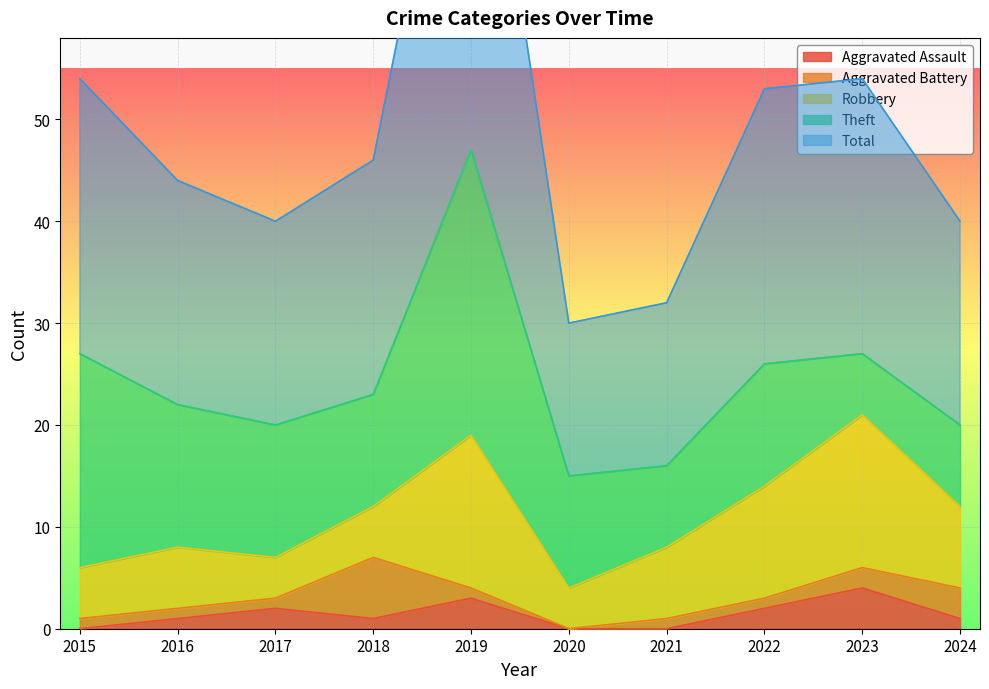

Which series changed the most between 2023 and 2024?

Robbery